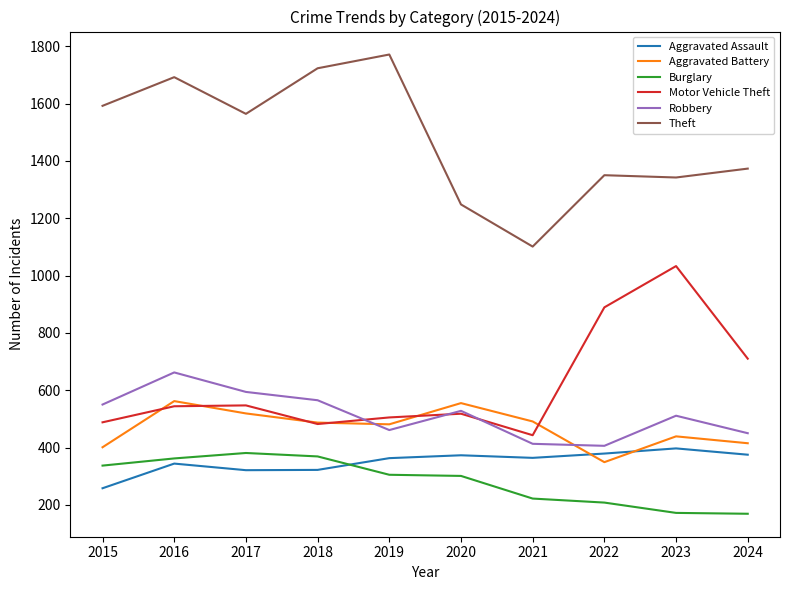

At which label does Aggravated Assault first exceed 364?

2020